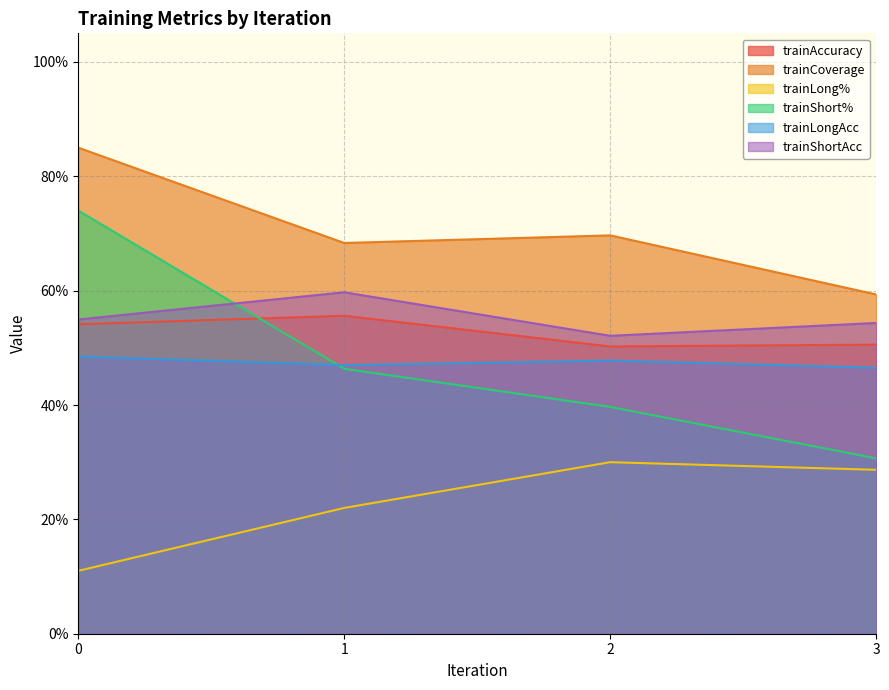

Is the value of trainLongAcc at 1 greater than the value of trainAccuracy at 2?

No